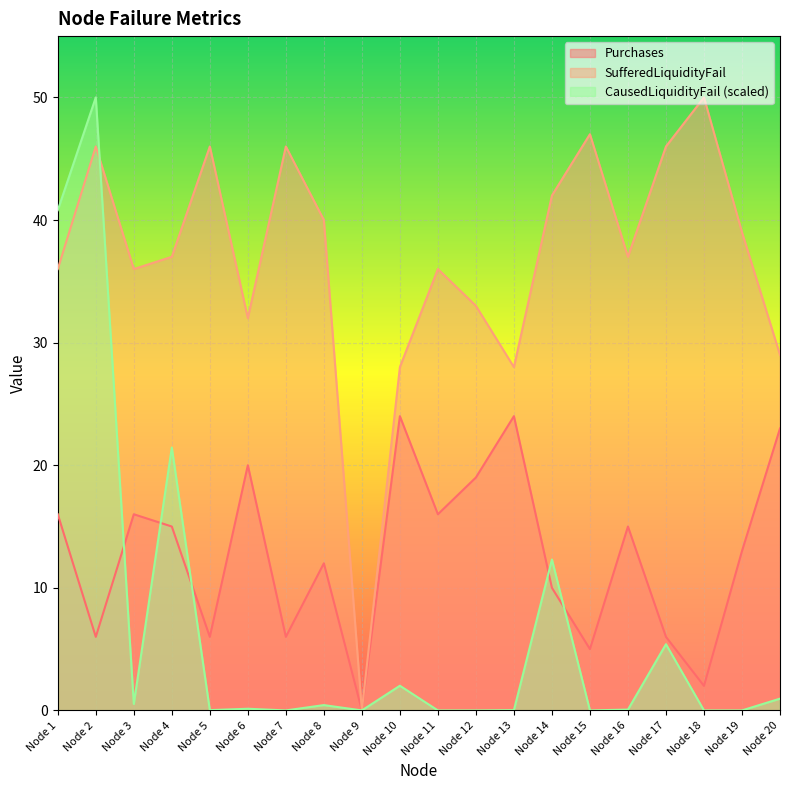

Where is the first local minimum for CausedLiquidityFail?

Node 3